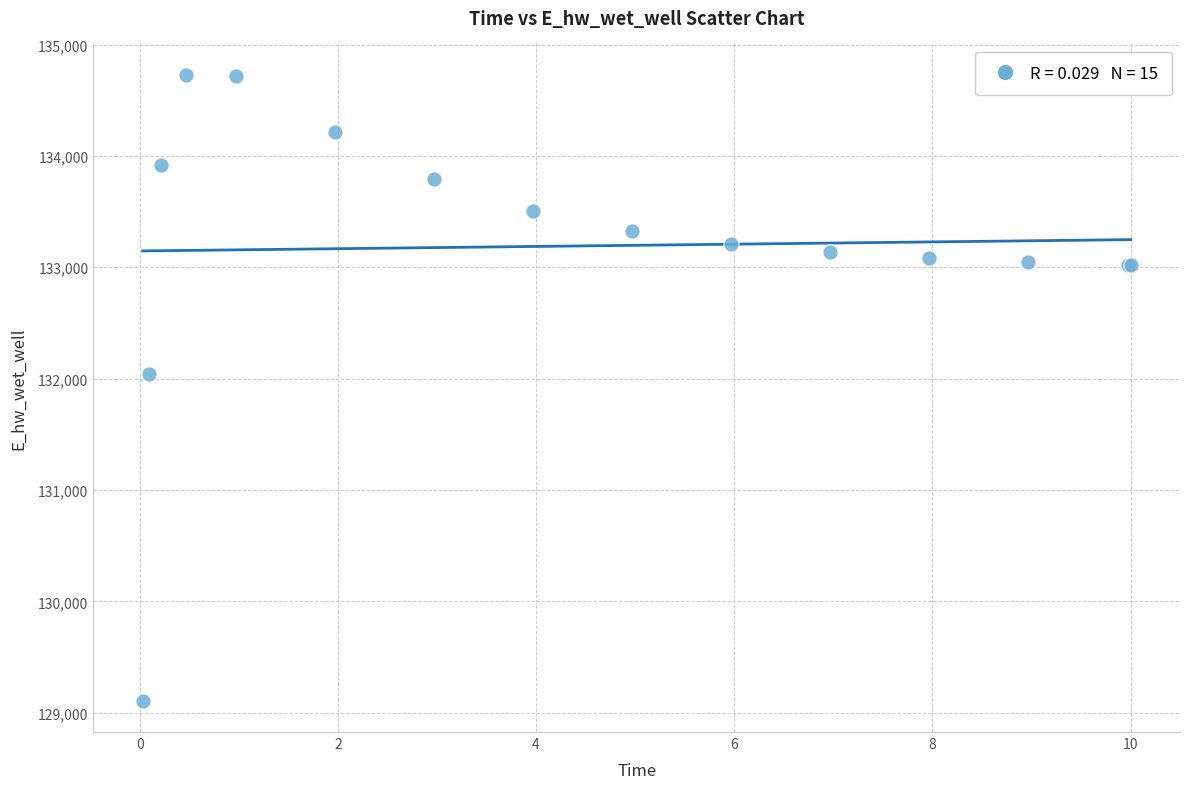

What Y value in the scatter plot is closest to 131918?

132040.7